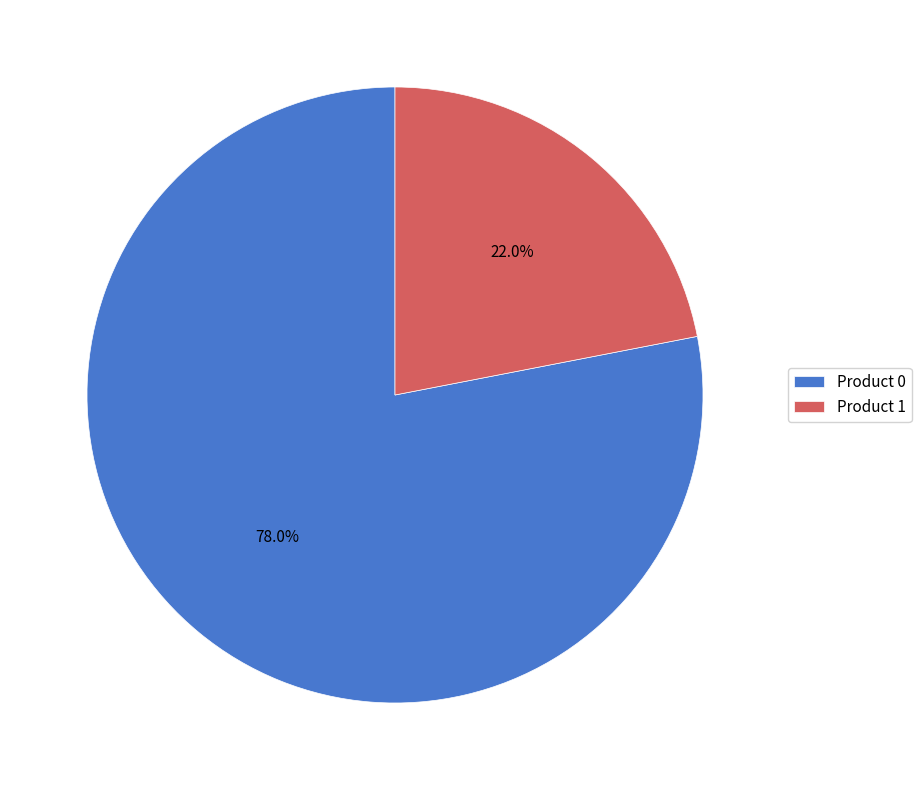

How many segments does this pie chart have?

2